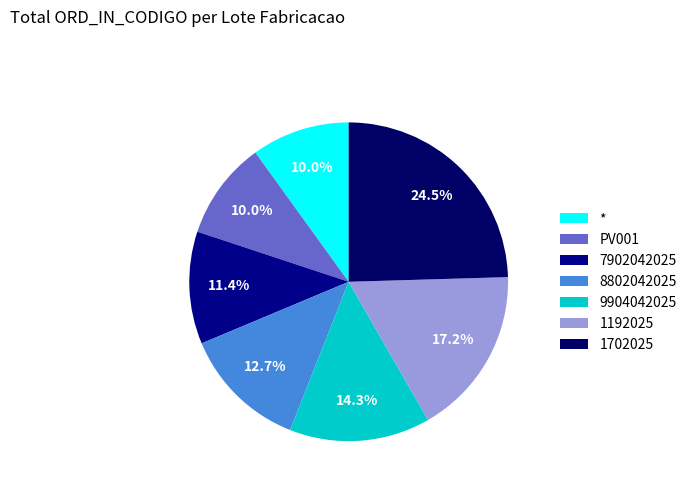

The * slice represents 2% of the pie. True or false?

False